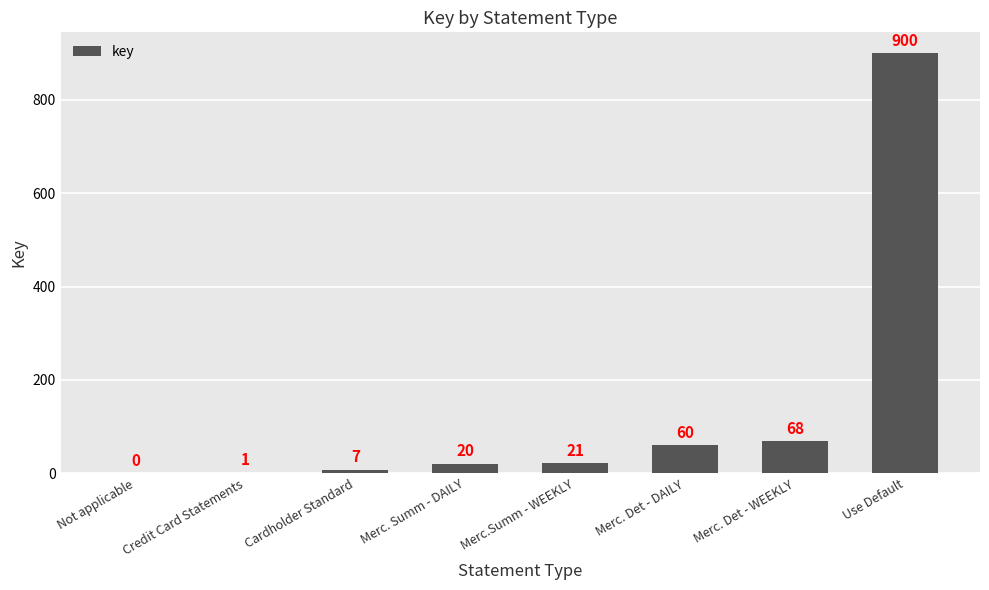

At which label is the value closest to 450?

Merc. Det - WEEKLY